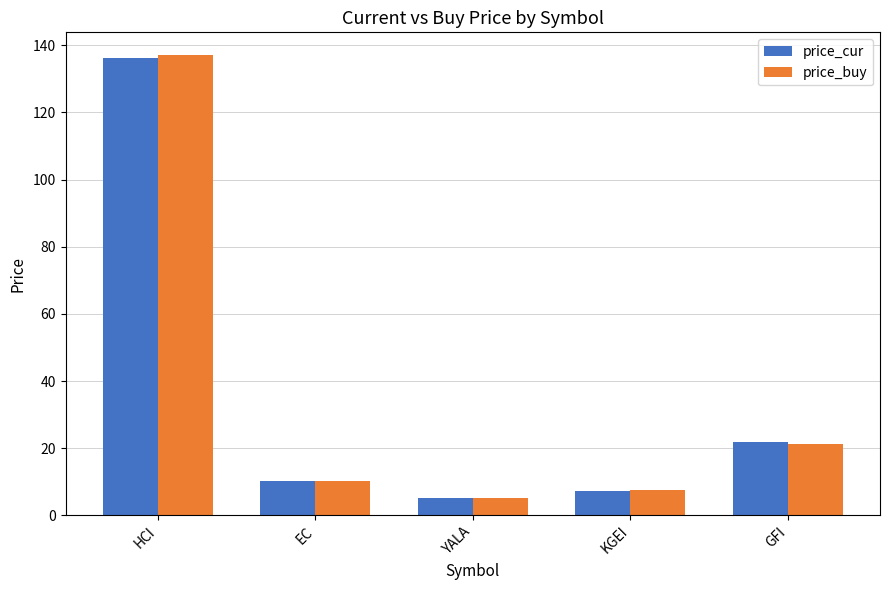

Is the value of price_buy at GFI greater than the value of price_cur at EC?

Yes